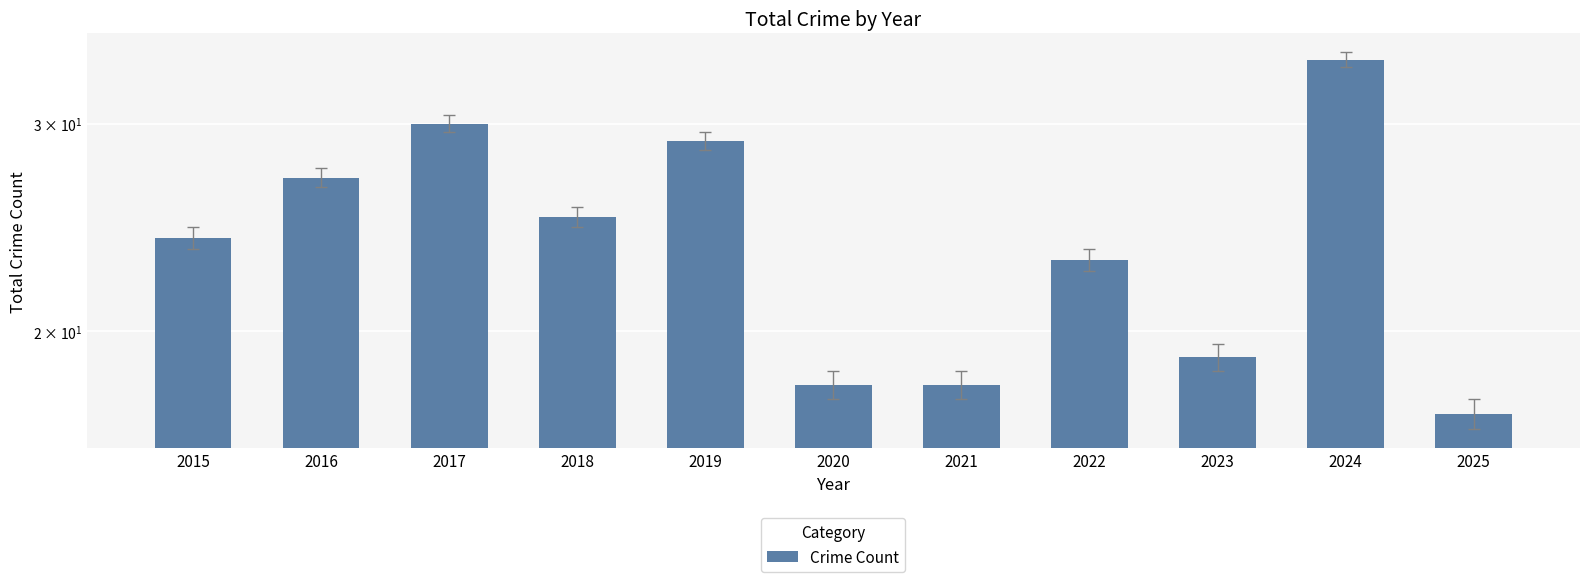

Which label corresponds to the smallest value in the chart?

2025